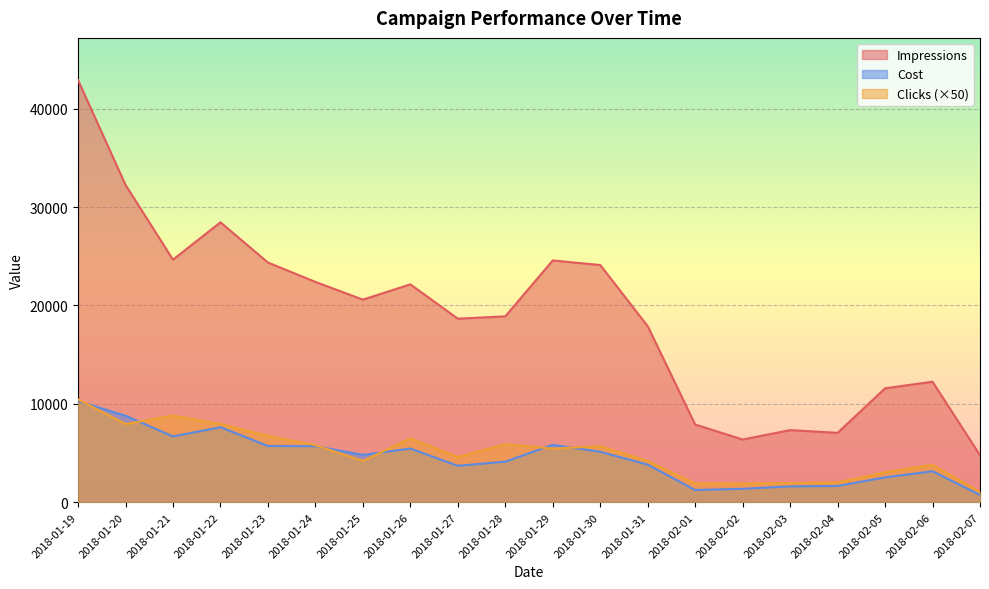

What is the total value across all series at 2018-02-07?

6571